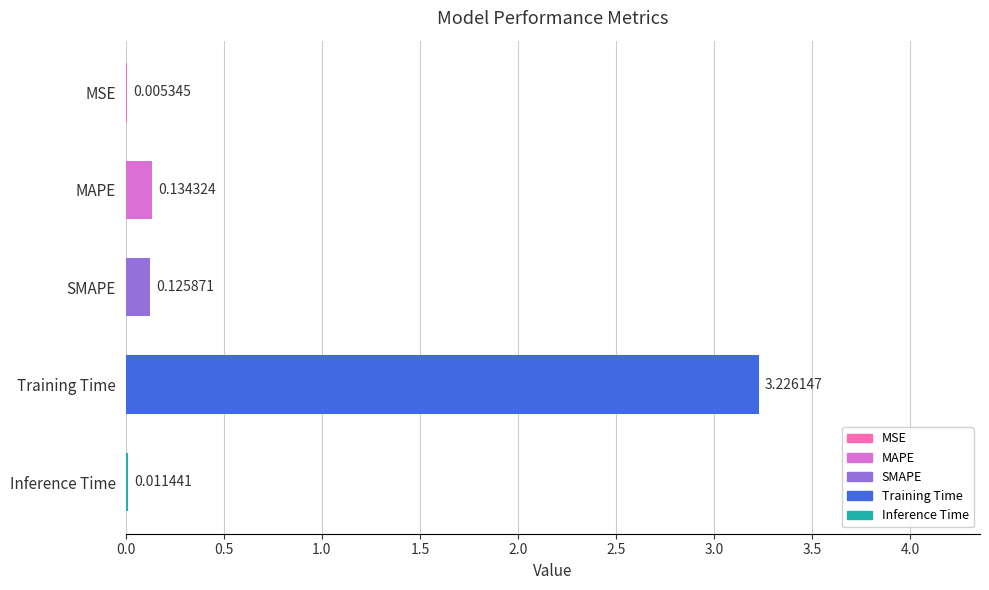

At which label is the value closest to 1?

MAPE